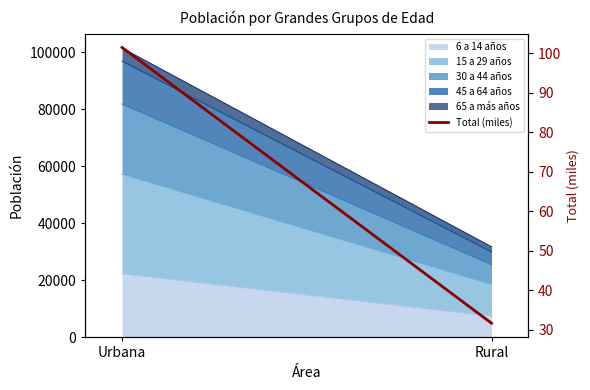

What is the label of the 2nd point from the left?

Rural